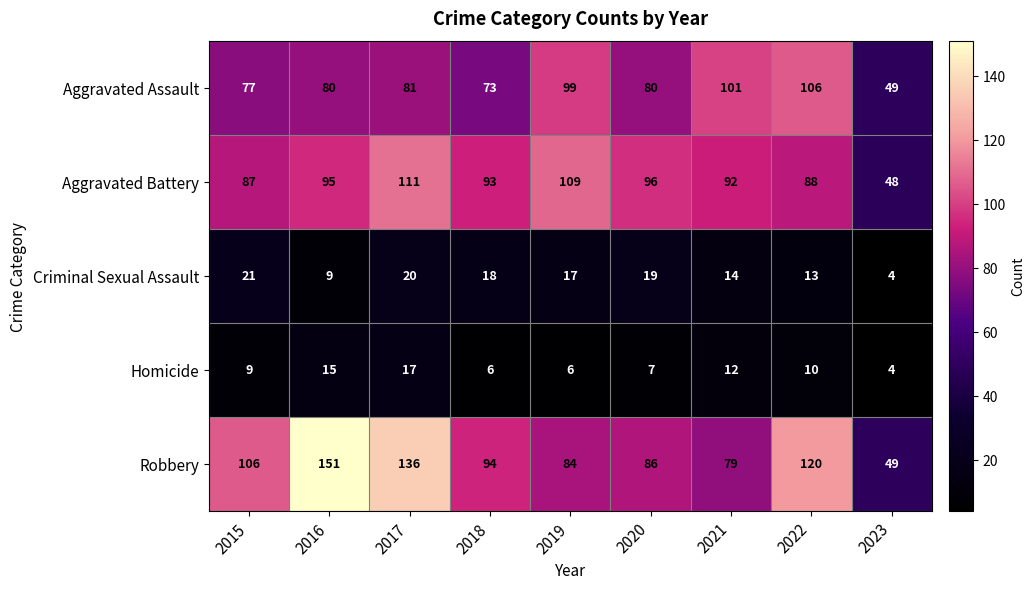

The value of Homicide at 2016 is 15. True or false?

True